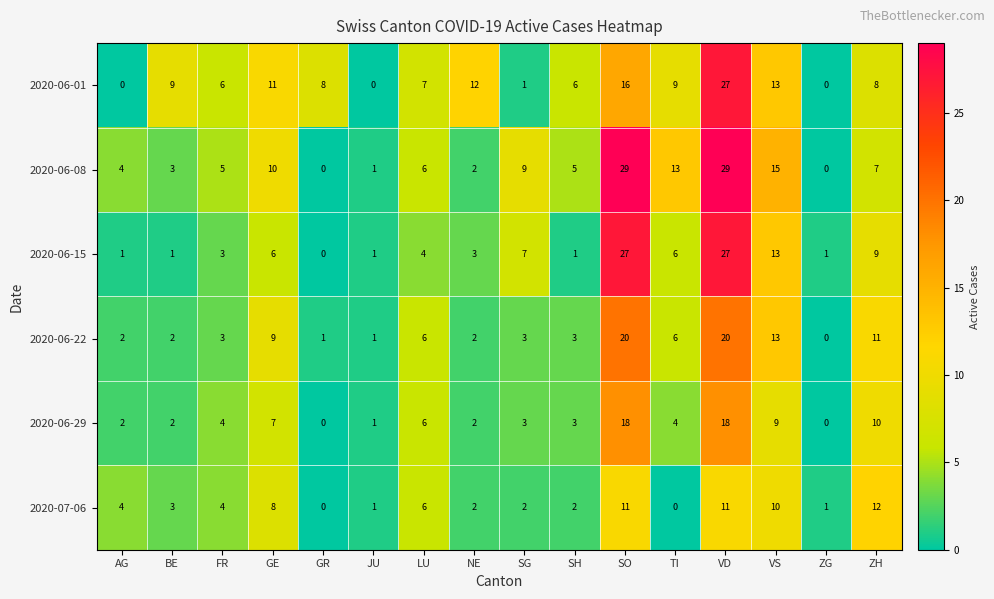

What is the highest value of the 2020-06-22 series?

20